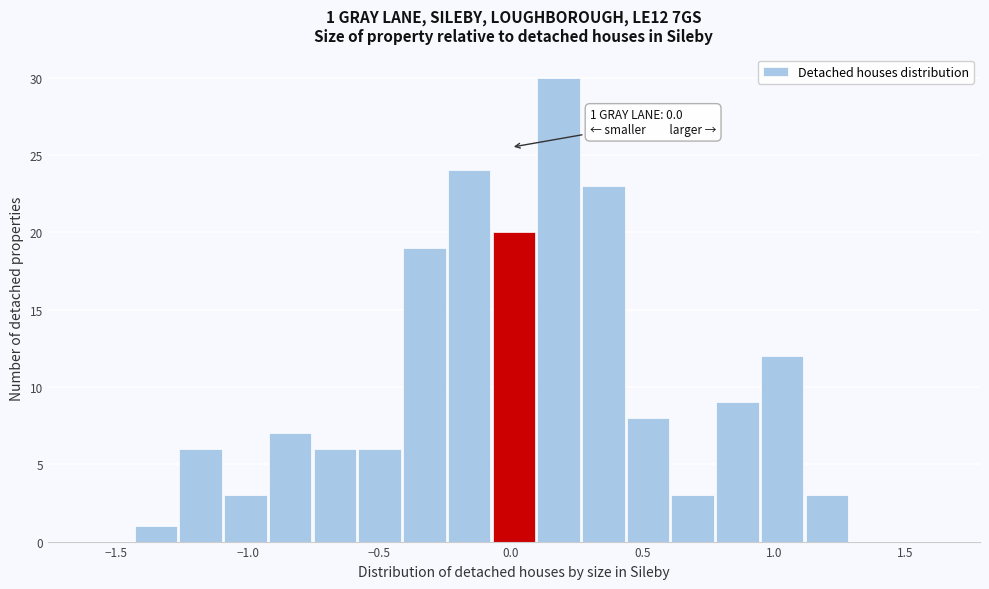

Read against the x-axis, roughly where is the centre of the tallest bar?

0.20